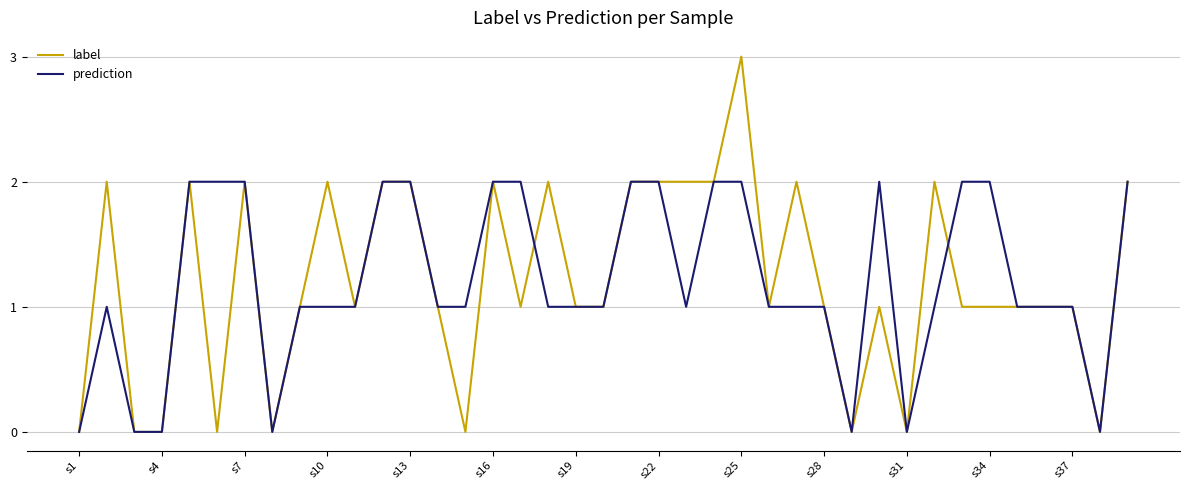

What are all the series names shown in the legend?

label, prediction